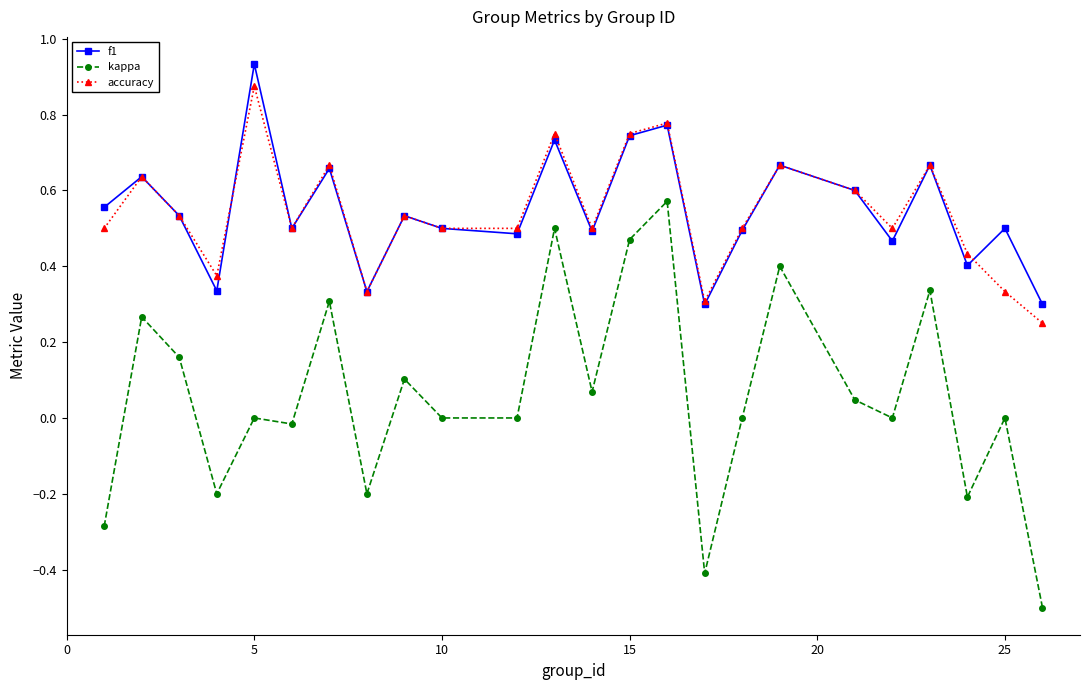

True or false: accuracy and f1 cross at least once.

True